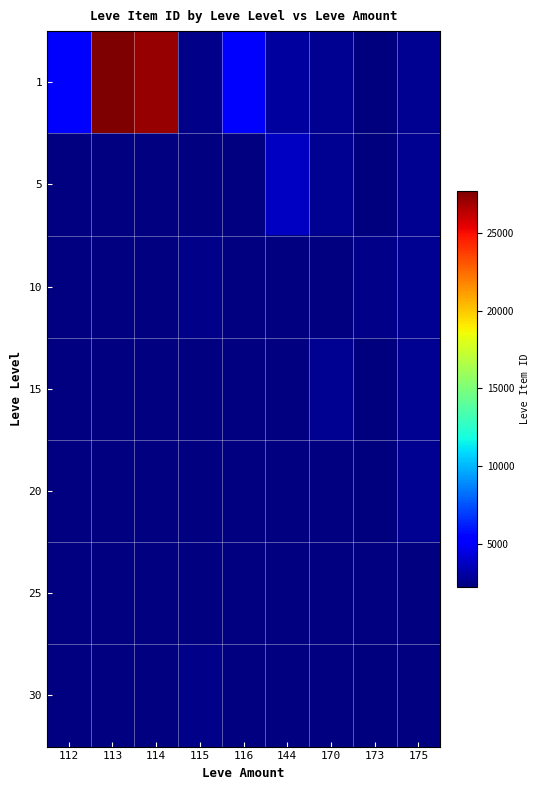

Rank the series at 173 from highest to lowest value.

10, 20, 5, 25, 30, 15, 1